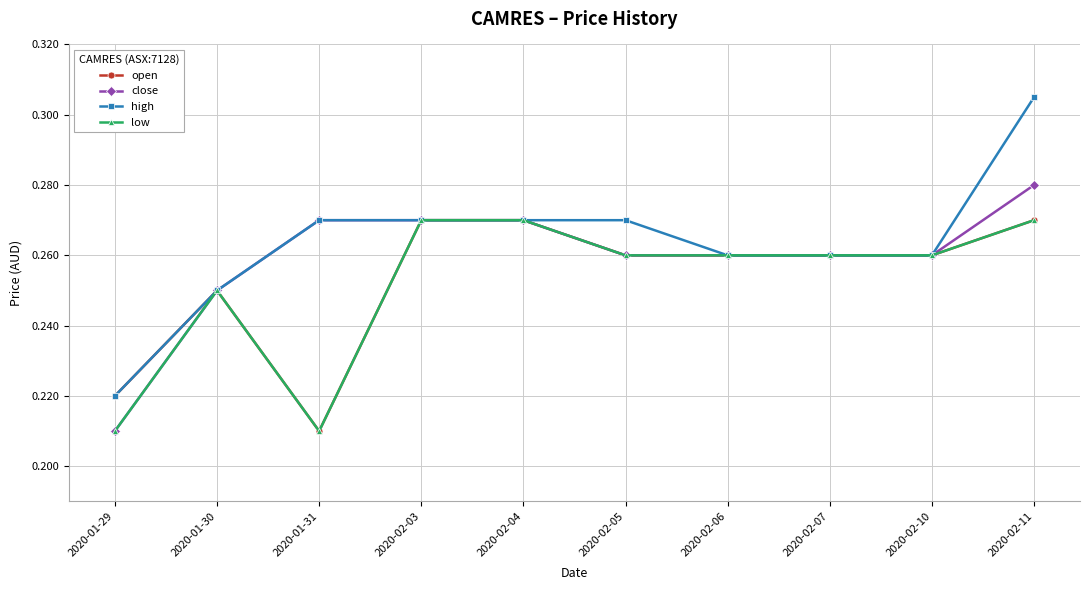

At which label is high closest to 0?

2020-01-29